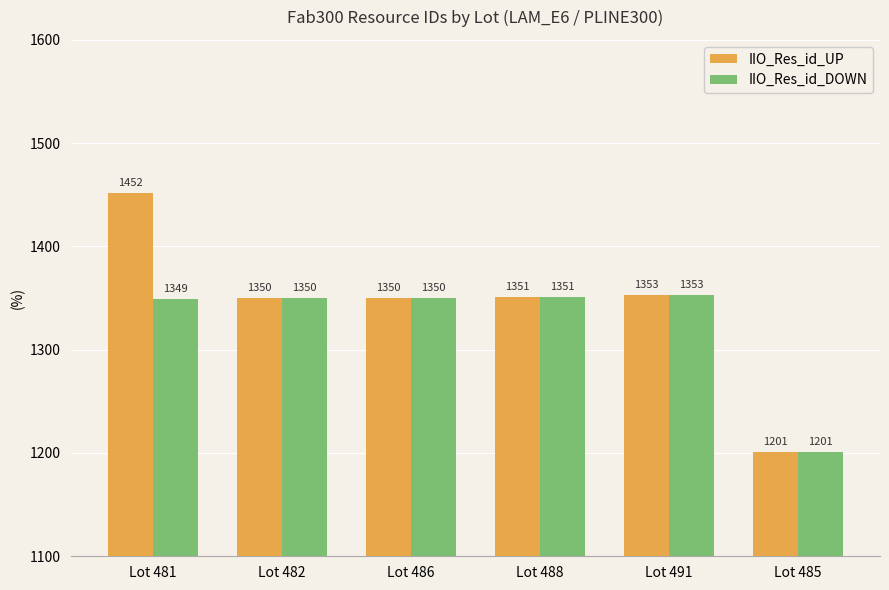

Reading right to left, transcribe all the data shown in this chart.

IIO_Res_id_UP: Lot 485=1201	Lot 491=1353	Lot 488=1351	Lot 486=1350	Lot 482=1350	Lot 481=1452
IIO_Res_id_DOWN: Lot 485=1201	Lot 491=1353	Lot 488=1351	Lot 486=1350	Lot 482=1350	Lot 481=1349